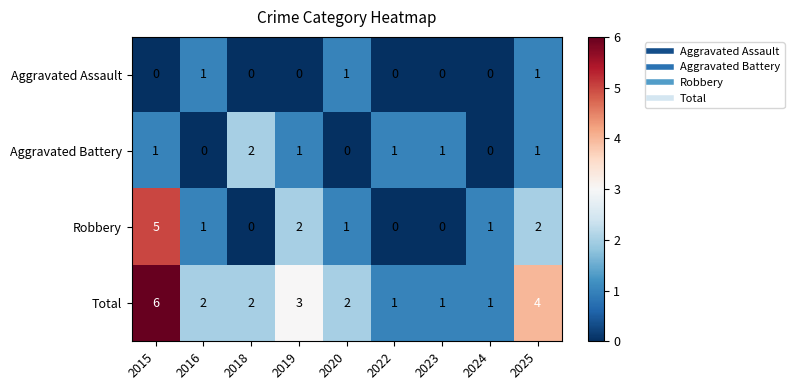

Which series has the largest total across all categories?

Total